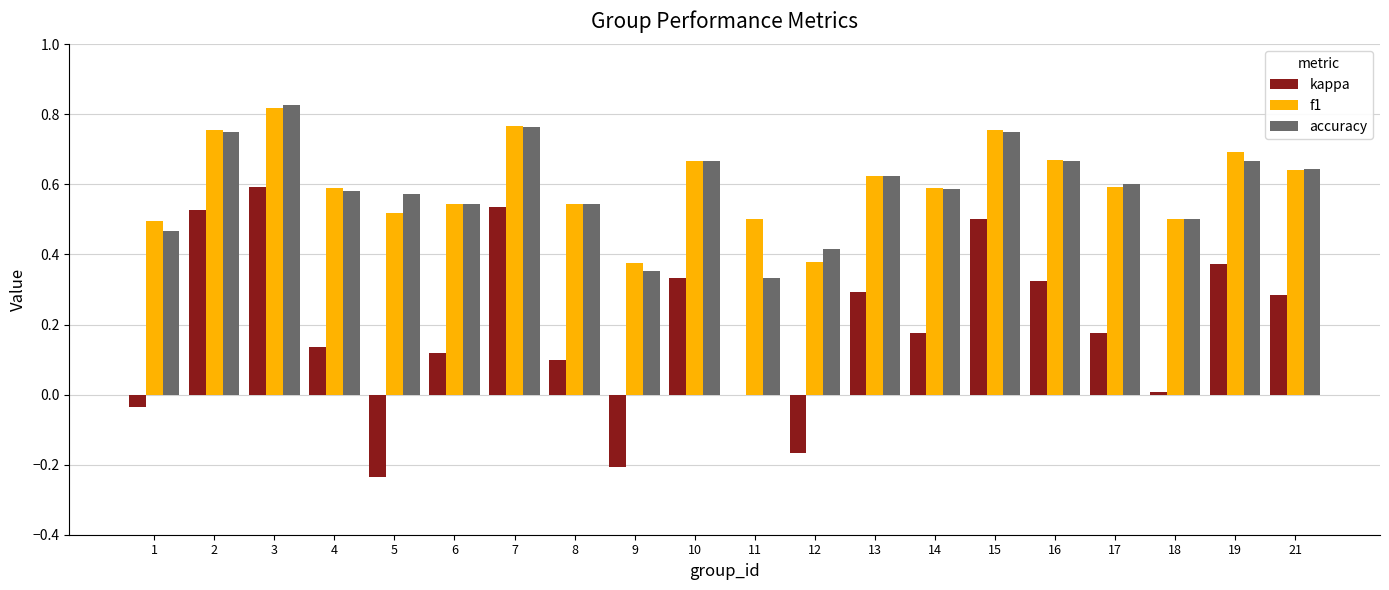

Count the accuracy values in the range 0 to 1.

20